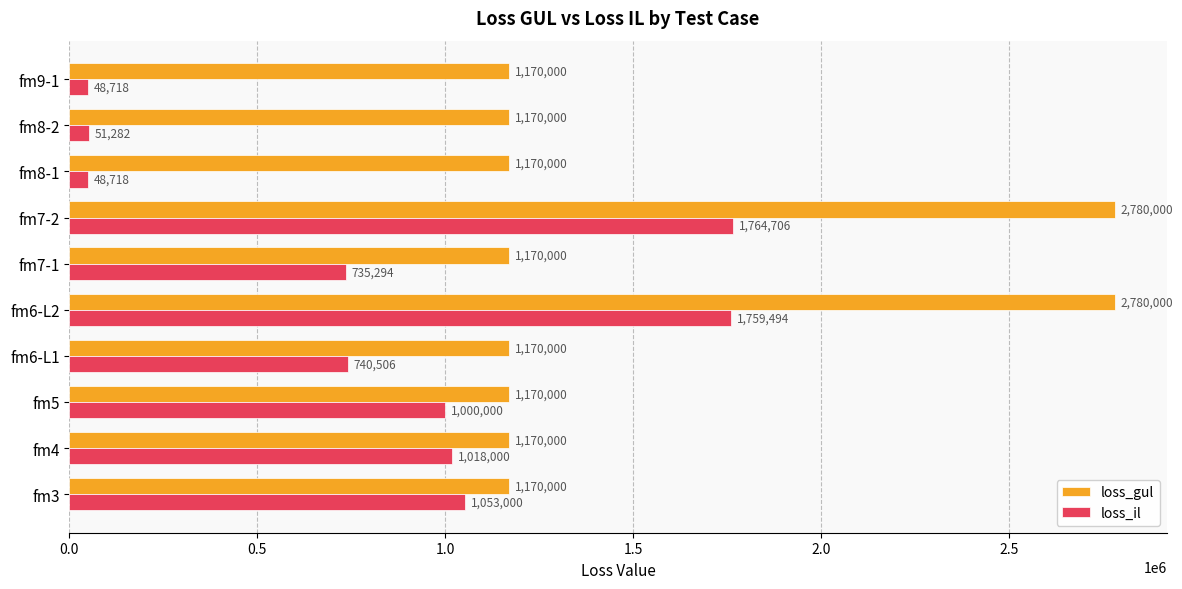

What is the maximum value for loss_il?

1764705.8